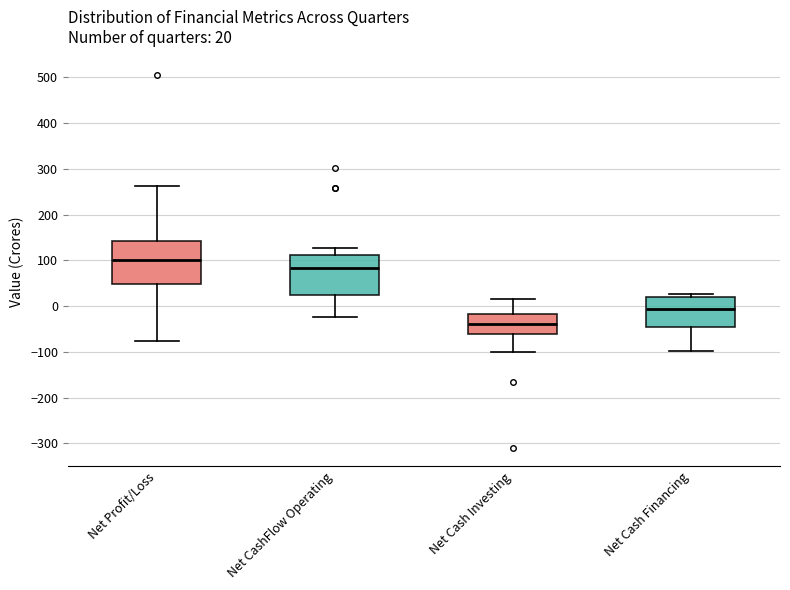

Which box's median line is the highest?

Net Profit/Loss